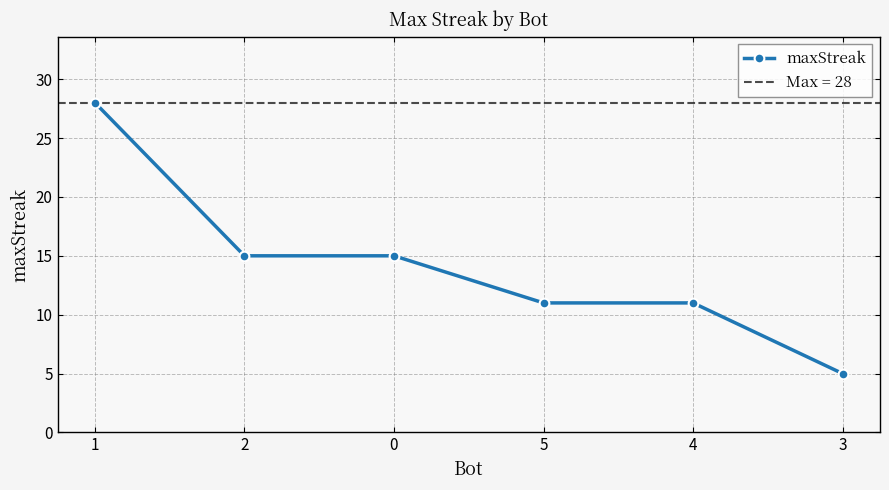

What value does the data have at 5?

11